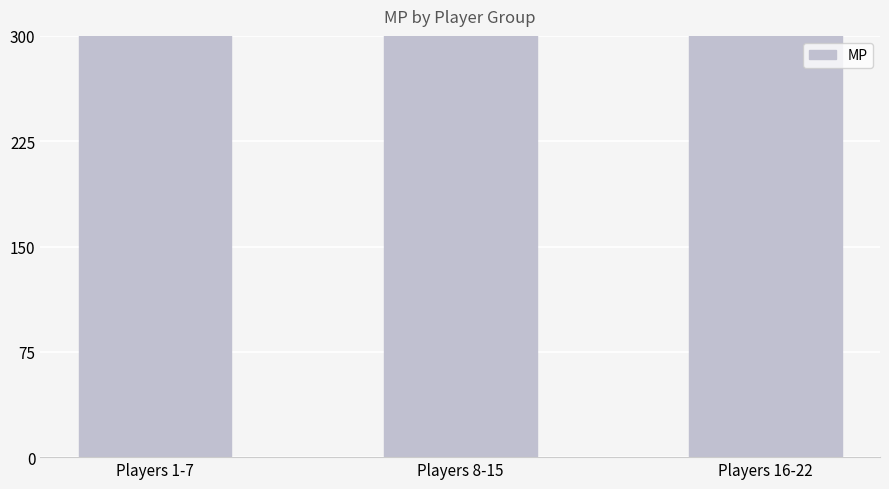

What is the label of the 1st bar from the right?

Players 16-22